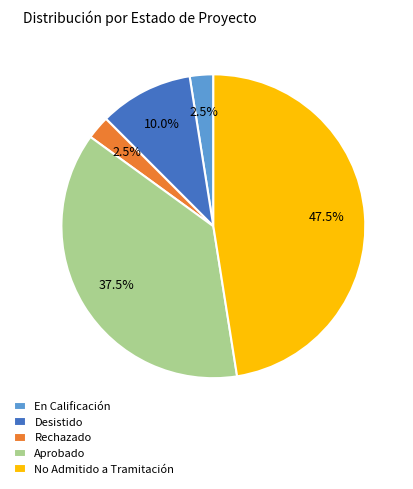

What portion of the pie excludes En Calificación?

97.5%